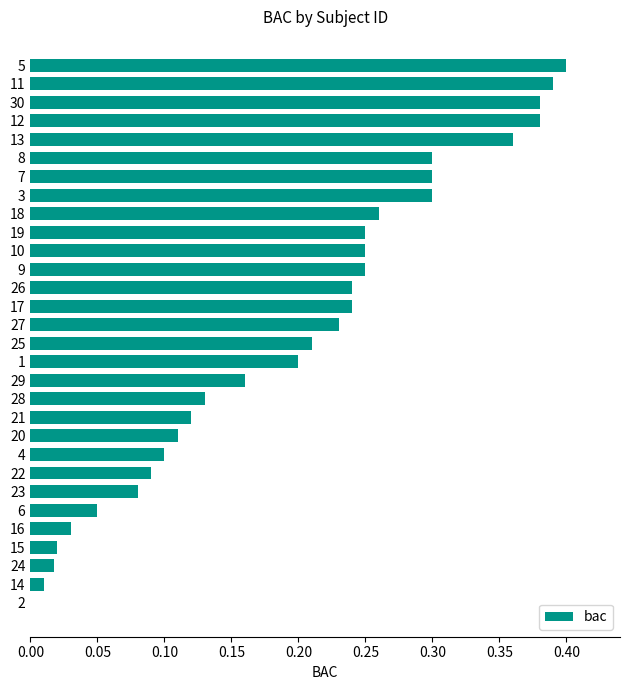

How many values are above zero?

29